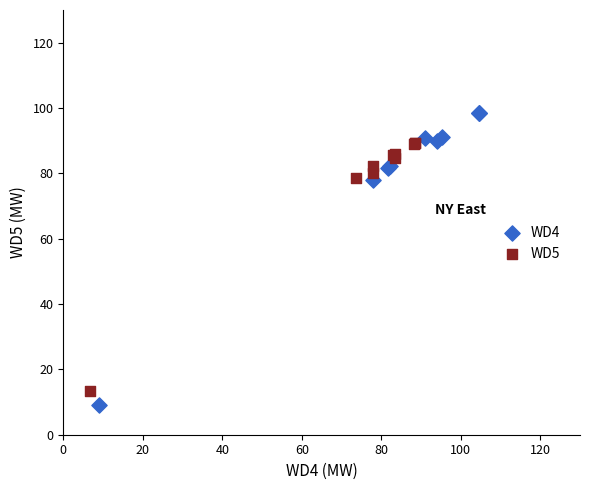

Which series contains the highest Y value?

WD4